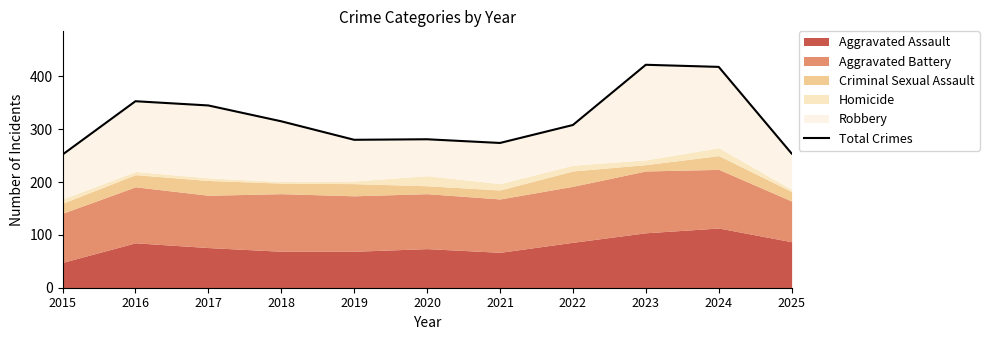

How many points are higher than both their immediate neighbors (excluding endpoints)?

3